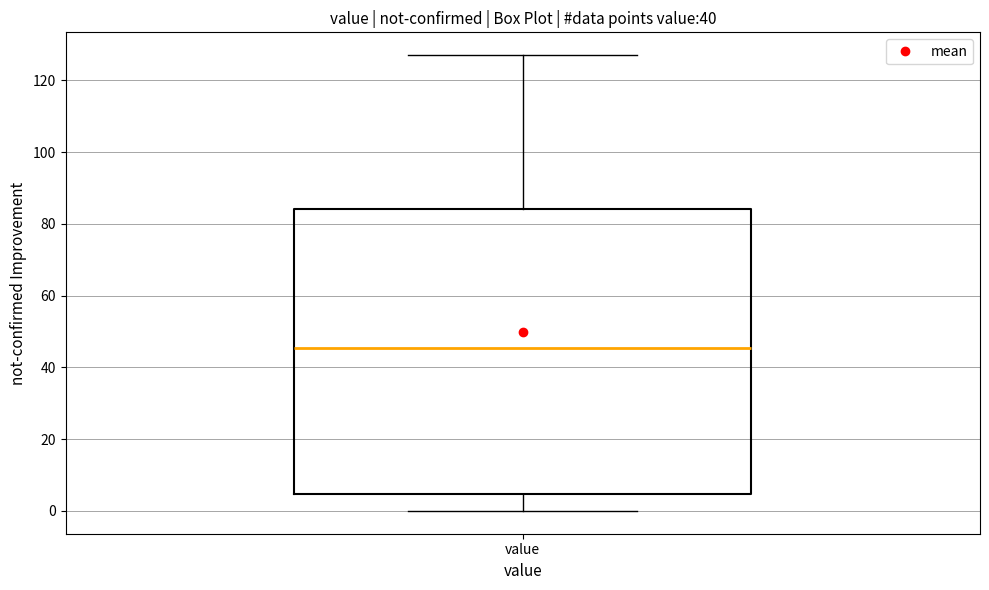

Where is the upper edge of the box for value on the y-axis? The values are not printed on the chart, so give them approximately, as read against the axis.

84